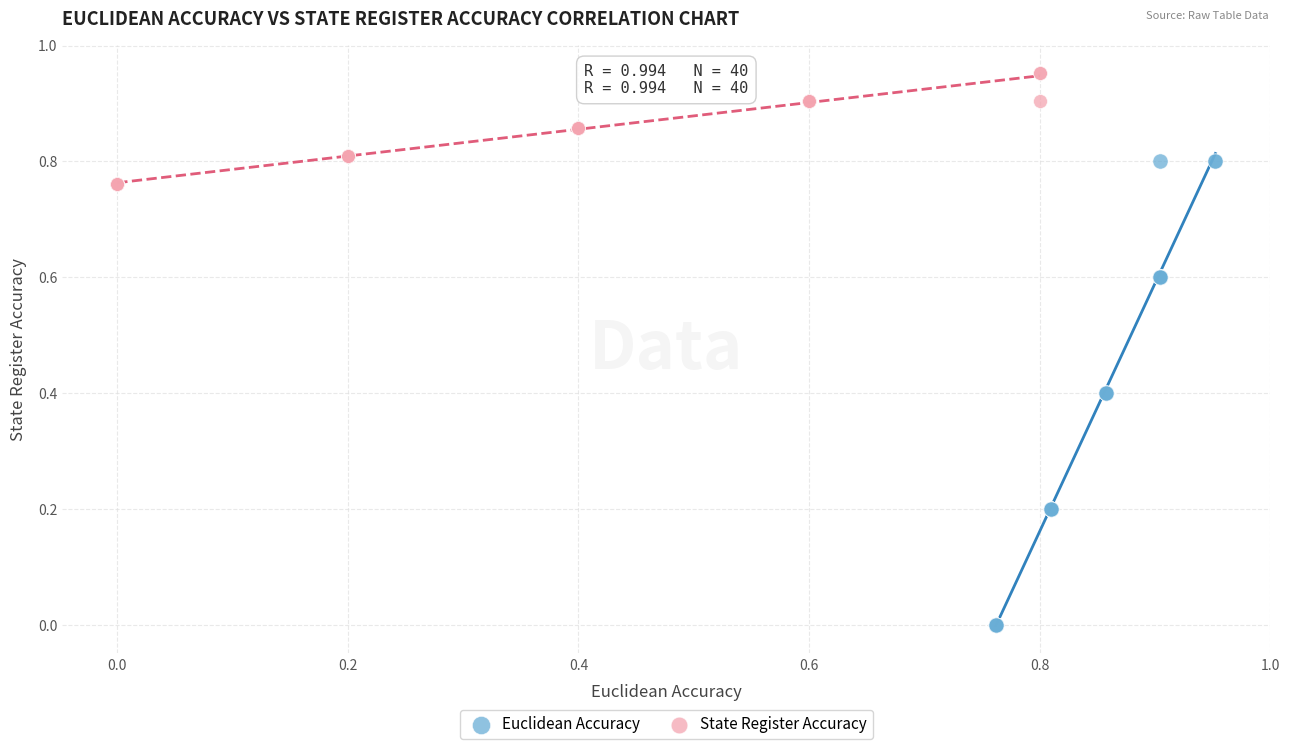

Which series reaches the minimum Y coordinate?

Euclidean Accuracy